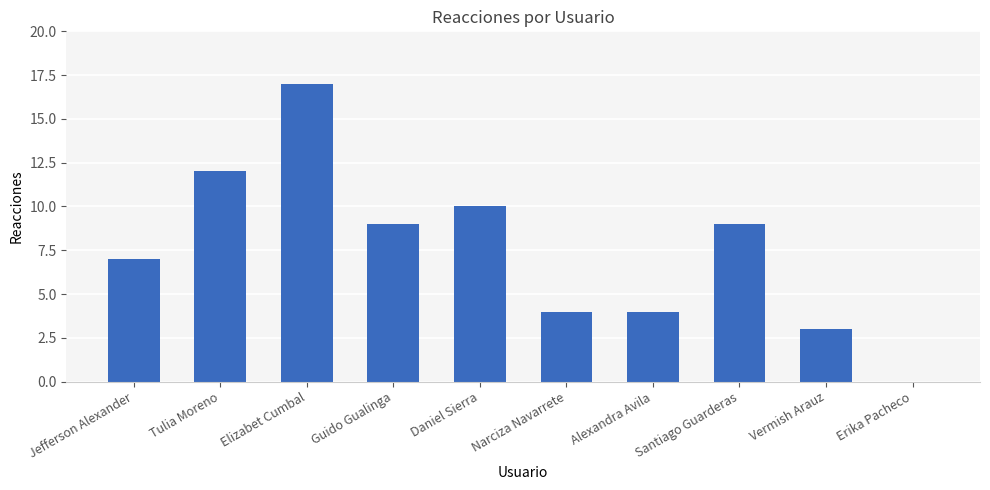

Is it true that the value at Narciza Navarrete is 4?

True